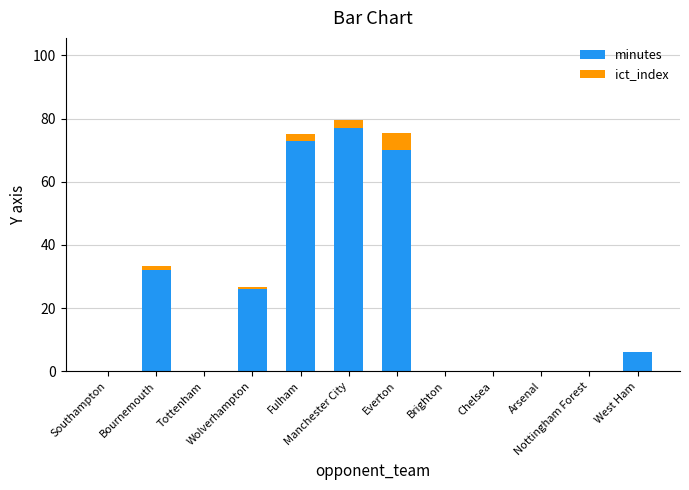

Does the chart contain stacked bars?

Yes